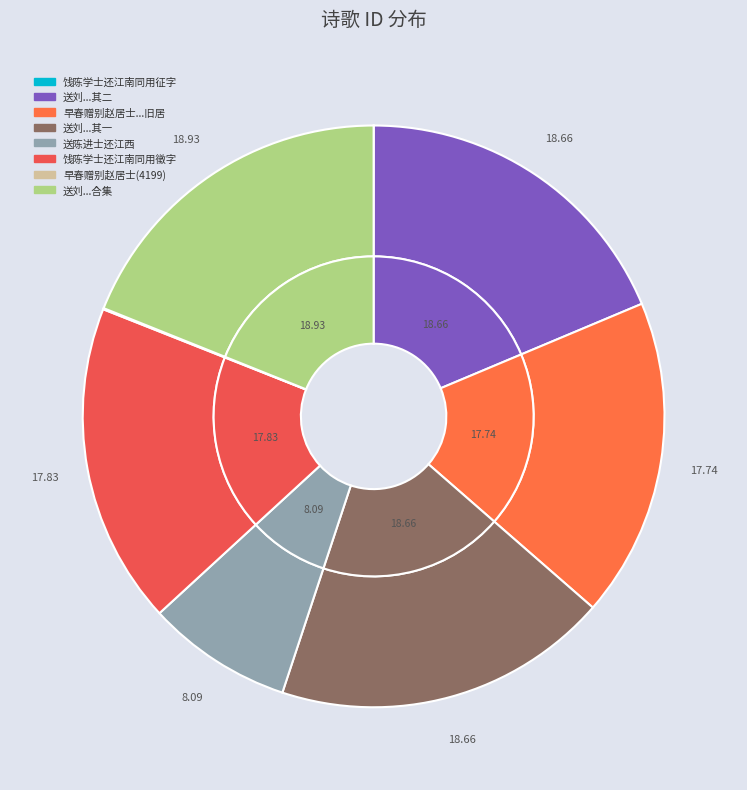

Combined, what portion of the pie is 早春赠别赵居士还江左时长卿下第归嵩阳旧居 and 送刘年基高士还江东，兼柬张一无二首 其一?

36.4%